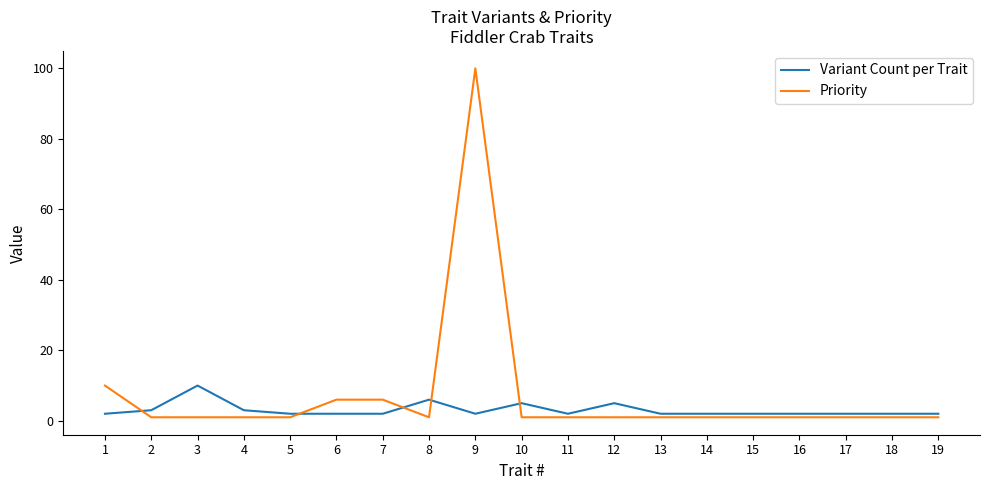

The Priority series shows 1 at 4. True or false?

True